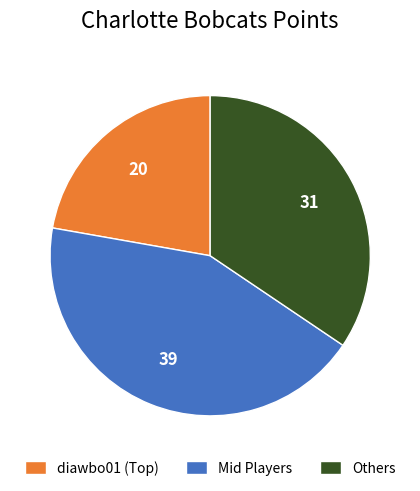

The Mid Players slice represents 34% of the pie. True or false?

False